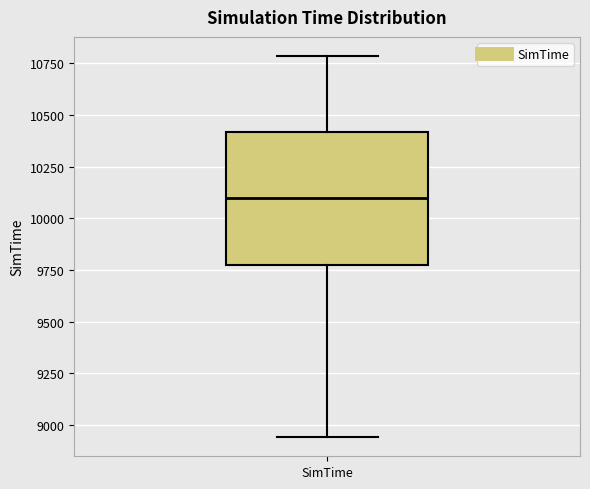

Where does the lower whisker of the box for SimTime end on the y-axis? The values are not printed on the chart, so give them approximately, as read against the axis.

8950